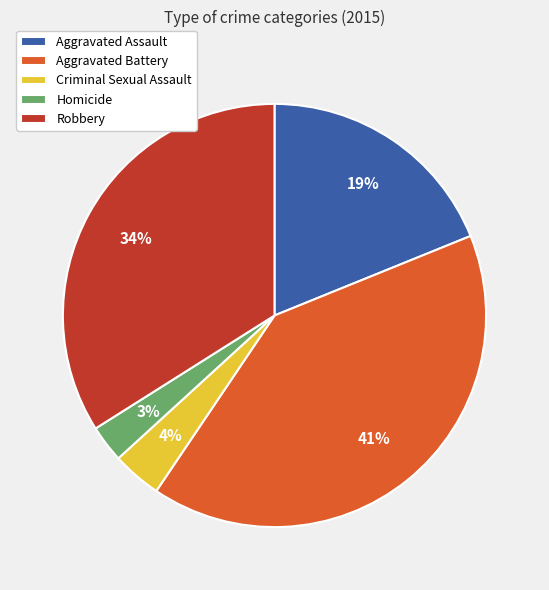

Does Criminal Sexual Assault account for over 50% of the chart?

No